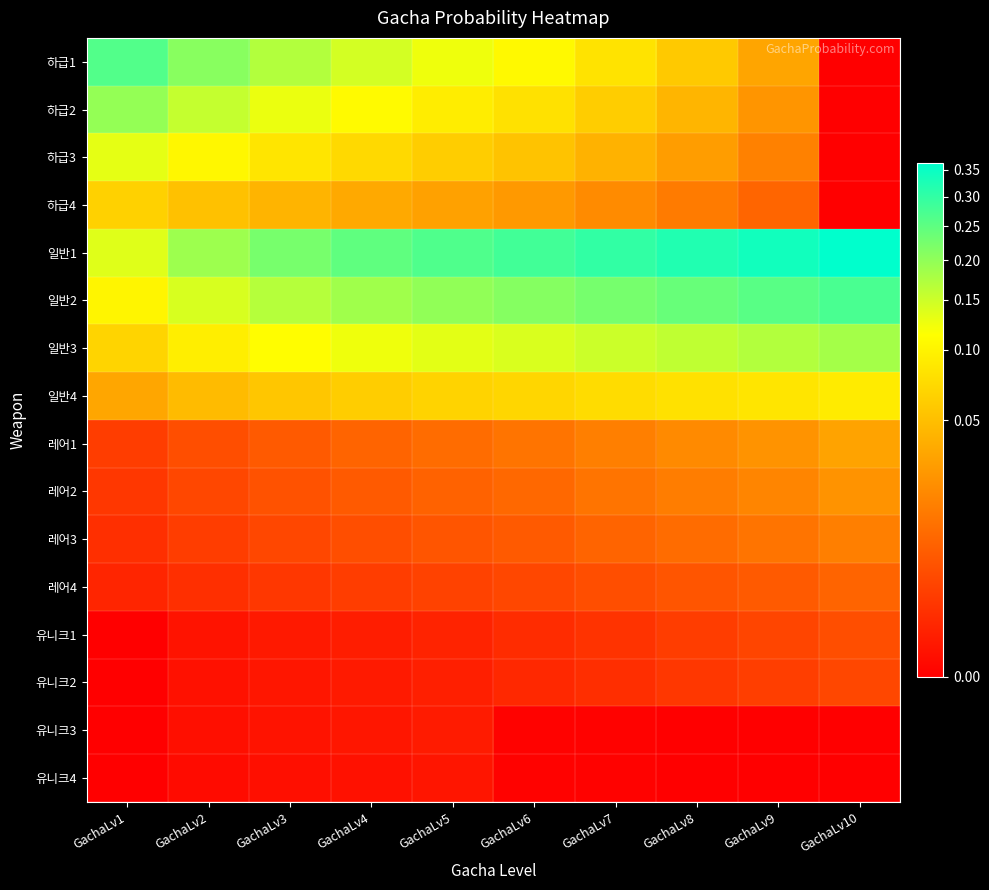

Reading left to right, transcribe all the data shown in this chart.

하급1: GachaLv1=0.3	GachaLv2=0.2	GachaLv3=0.2	GachaLv4=0.1	GachaLv5=0.1	GachaLv6=0.1	GachaLv7=0.1	GachaLv8=0.1	GachaLv9=0.0	GachaLv10=0.0
하급2: GachaLv1=0.2	GachaLv2=0.2	GachaLv3=0.1	GachaLv4=0.1	GachaLv5=0.1	GachaLv6=0.1	GachaLv7=0.1	GachaLv8=0.0	GachaLv9=0.0	GachaLv10=0.0
하급3: GachaLv1=0.1	GachaLv2=0.1	GachaLv3=0.1	GachaLv4=0.1	GachaLv5=0.1	GachaLv6=0.1	GachaLv7=0.0	GachaLv8=0.0	GachaLv9=0.0	GachaLv10=0.0
하급4: GachaLv1=0.1	GachaLv2=0.1	GachaLv3=0.0	GachaLv4=0.0	GachaLv5=0.0	GachaLv6=0.0	GachaLv7=0.0	GachaLv8=0.0	GachaLv9=0.0	GachaLv10=0.0
일반1: GachaLv1=0.1	GachaLv2=0.2	GachaLv3=0.2	GachaLv4=0.2	GachaLv5=0.3	GachaLv6=0.3	GachaLv7=0.3	GachaLv8=0.3	GachaLv9=0.3	GachaLv10=0.4
일반2: GachaLv1=0.1	GachaLv2=0.1	GachaLv3=0.2	GachaLv4=0.2	GachaLv5=0.2	GachaLv6=0.2	GachaLv7=0.2	GachaLv8=0.2	GachaLv9=0.3	GachaLv10=0.3
일반3: GachaLv1=0.1	GachaLv2=0.1	GachaLv3=0.1	GachaLv4=0.1	GachaLv5=0.1	GachaLv6=0.1	GachaLv7=0.1	GachaLv8=0.2	GachaLv9=0.2	GachaLv10=0.2
일반4: GachaLv1=0.0	GachaLv2=0.0	GachaLv3=0.1	GachaLv4=0.1	GachaLv5=0.1	GachaLv6=0.1	GachaLv7=0.1	GachaLv8=0.1	GachaLv9=0.1	GachaLv10=0.1
레어1: GachaLv1=0.0	GachaLv2=0.0	GachaLv3=0.0	GachaLv4=0.0	GachaLv5=0.0	GachaLv6=0.0	GachaLv7=0.0	GachaLv8=0.0	GachaLv9=0.0	GachaLv10=0.0
레어2: GachaLv1=0.0	GachaLv2=0.0	GachaLv3=0.0	GachaLv4=0.0	GachaLv5=0.0	GachaLv6=0.0	GachaLv7=0.0	GachaLv8=0.0	GachaLv9=0.0	GachaLv10=0.0
레어3: GachaLv1=0.0	GachaLv2=0.0	GachaLv3=0.0	GachaLv4=0.0	GachaLv5=0.0	GachaLv6=0.0	GachaLv7=0.0	GachaLv8=0.0	GachaLv9=0.0	GachaLv10=0.0
레어4: GachaLv1=0.0	GachaLv2=0.0	GachaLv3=0.0	GachaLv4=0.0	GachaLv5=0.0	GachaLv6=0.0	GachaLv7=0.0	GachaLv8=0.0	GachaLv9=0.0	GachaLv10=0.0
유니크1: GachaLv1=0.0	GachaLv2=0.0	GachaLv3=0.0	GachaLv4=0.0	GachaLv5=0.0	GachaLv6=0.0	GachaLv7=0.0	GachaLv8=0.0	GachaLv9=0.0	GachaLv10=0.0
유니크2: GachaLv1=0.0	GachaLv2=0.0	GachaLv3=0.0	GachaLv4=0.0	GachaLv5=0.0	GachaLv6=0.0	GachaLv7=0.0	GachaLv8=0.0	GachaLv9=0.0	GachaLv10=0.0
유니크3: GachaLv1=0.0	GachaLv2=0.0	GachaLv3=0.0	GachaLv4=0.0	GachaLv5=0.0	GachaLv6=0.0	GachaLv7=0.0	GachaLv8=0.0	GachaLv9=0.0	GachaLv10=0.0
유니크4: GachaLv1=0.0	GachaLv2=0.0	GachaLv3=0.0	GachaLv4=0.0	GachaLv5=0.0	GachaLv6=0.0	GachaLv7=0.0	GachaLv8=0.0	GachaLv9=0.0	GachaLv10=0.0